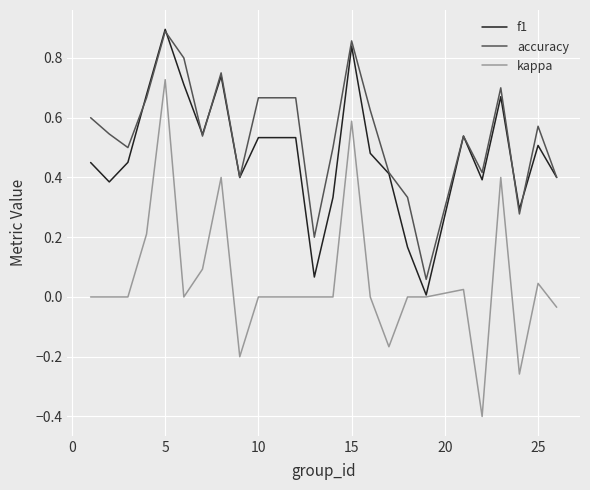

True or false: kappa and accuracy cross at least once.

False